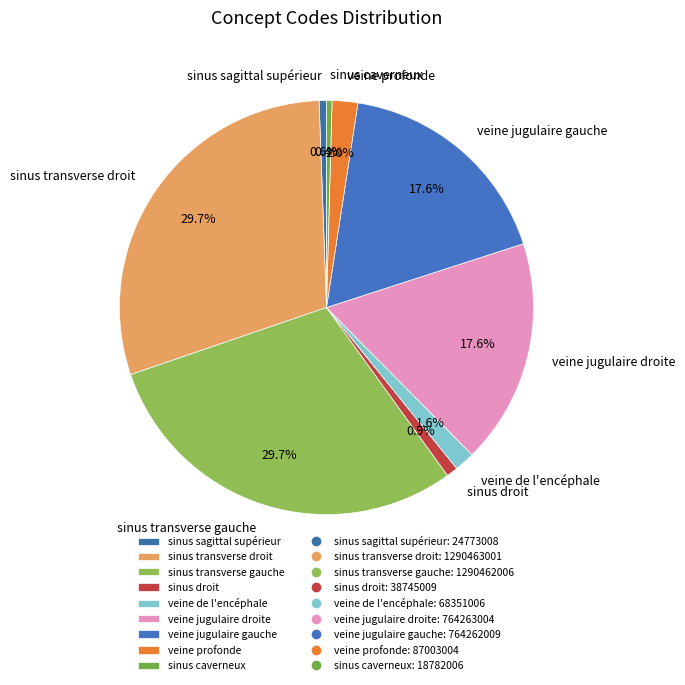

Is the sum of sinus sagittal supérieur and sinus transverse gauche greater than half?

No